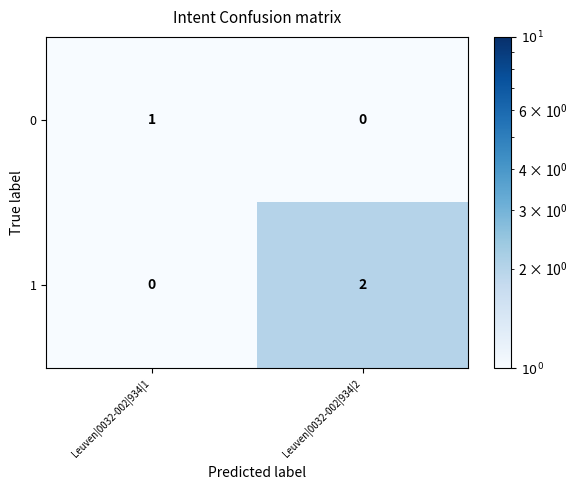

Reading left to right, list all the values displayed in this chart.

0: 1	0
1: 0	2